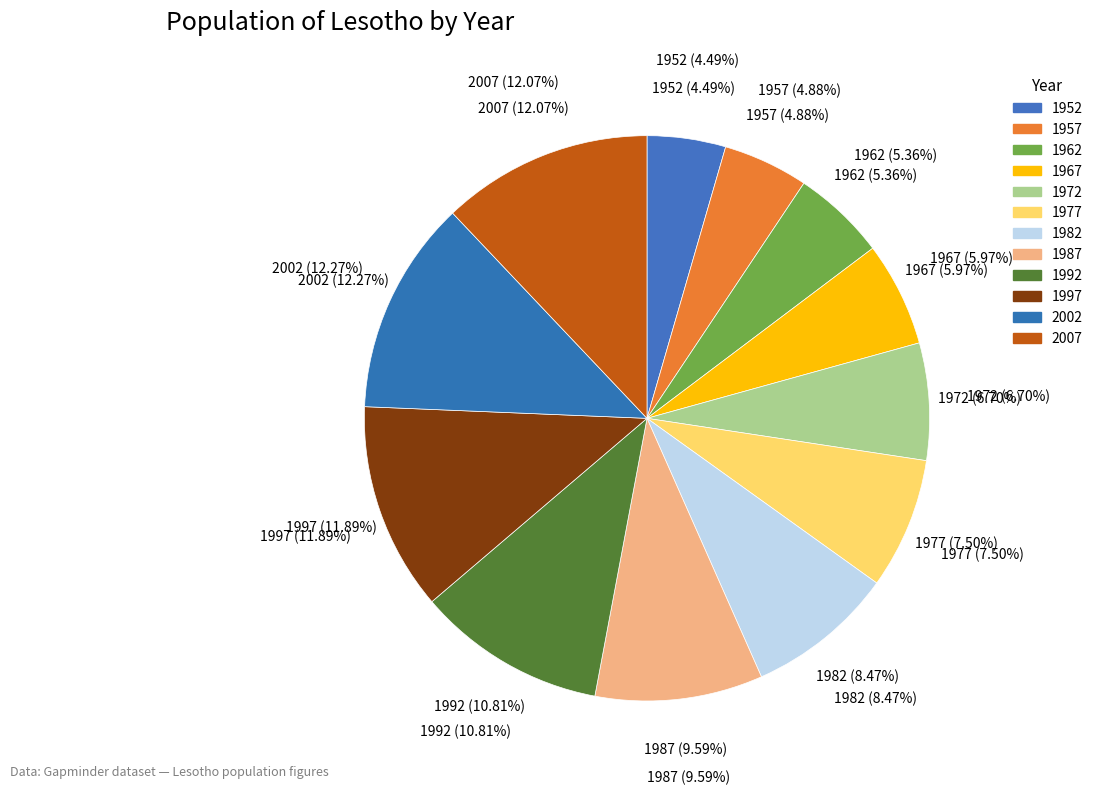

Which category has the smallest portion of the pie?

1952